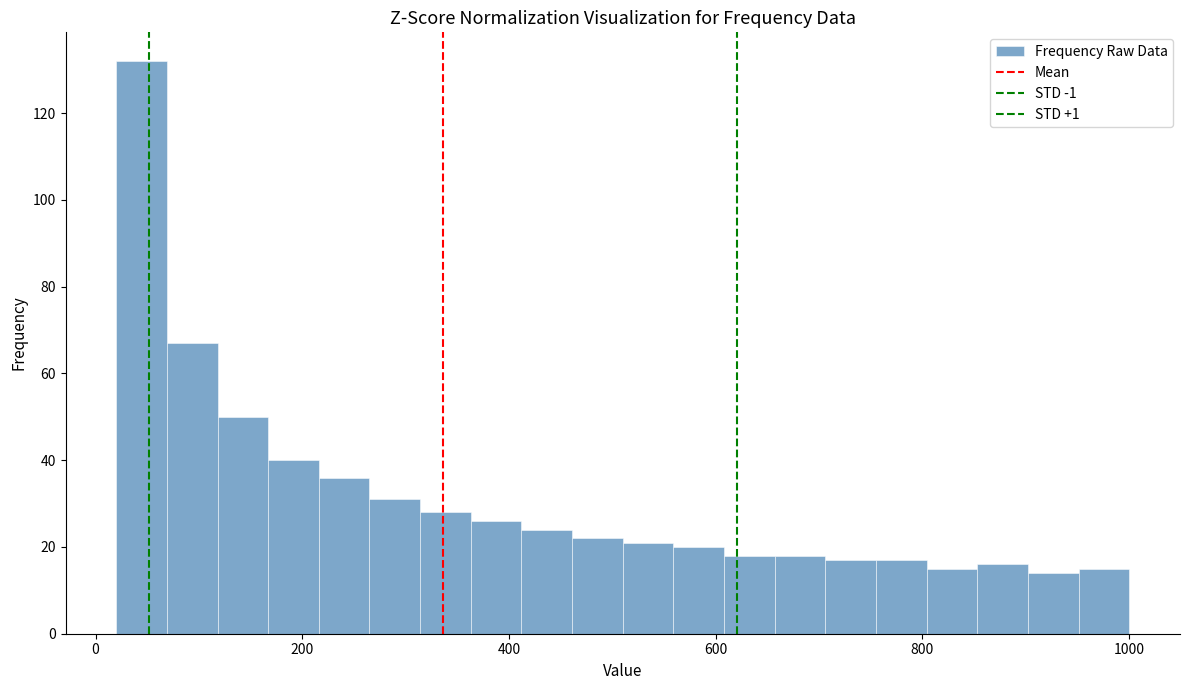

Around what value on the x-axis is the tallest bar? Give the approximate position of its centre, as read against the axis.

40